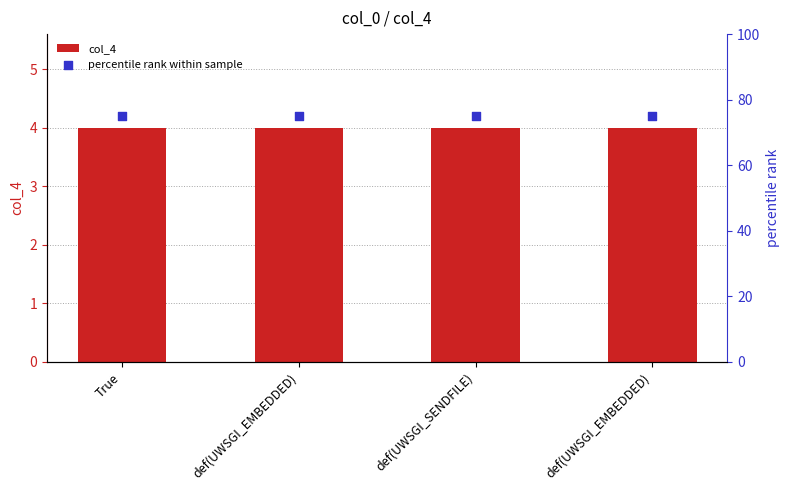

Which series contains the lowest Y value?

col_4